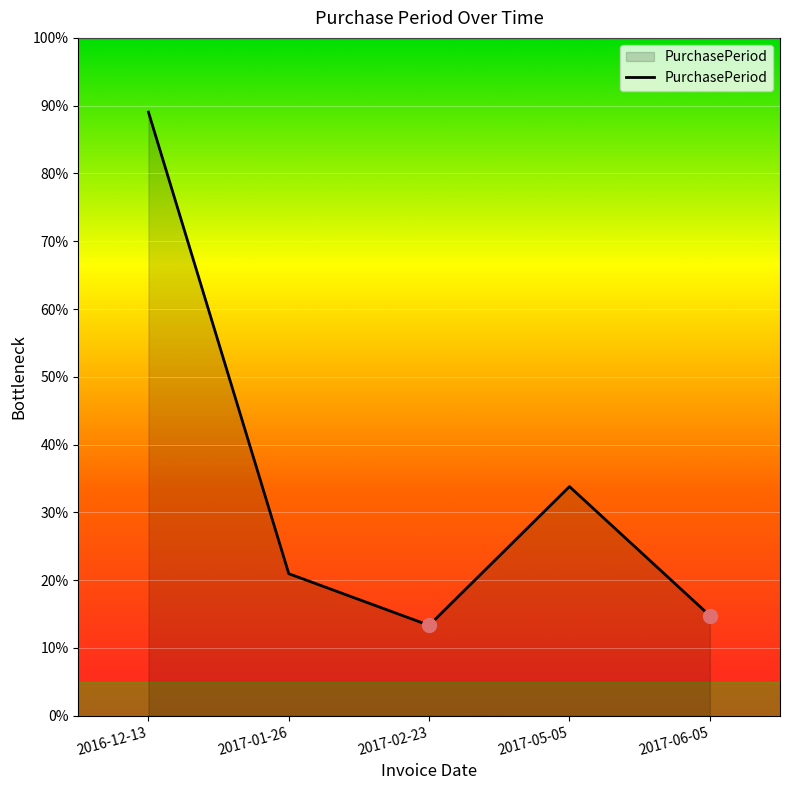

Does the chart have visible grid lines?

Yes